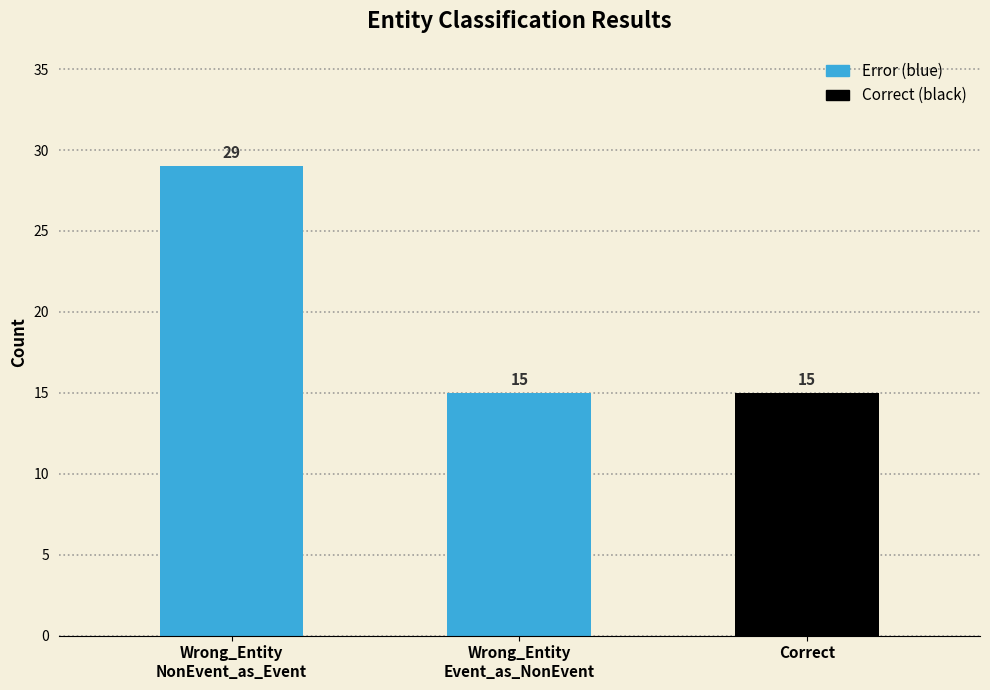

How many data points are above 15?

1